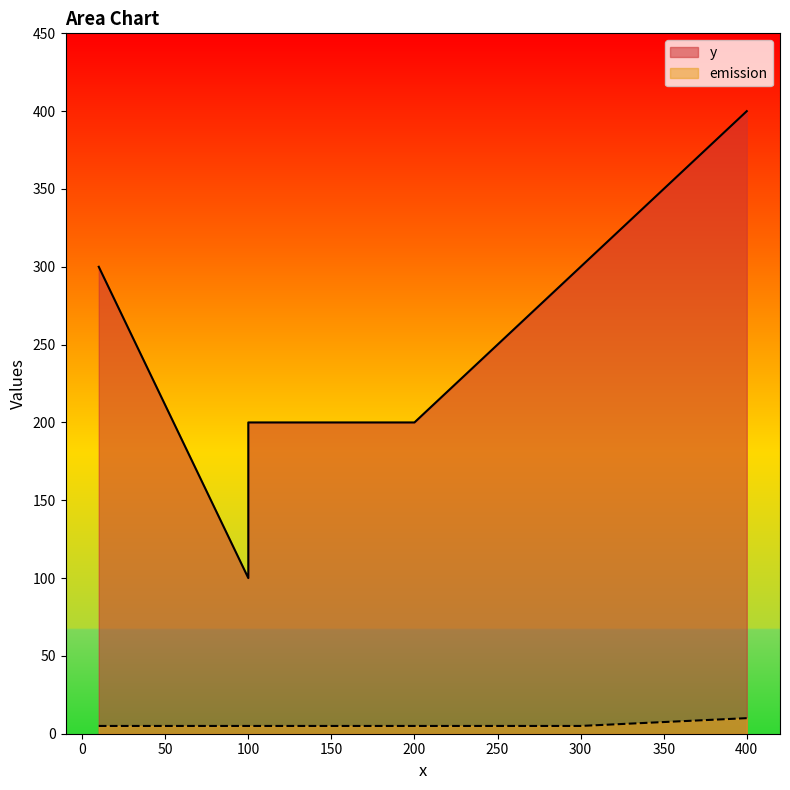

True or false: emission and y intersect in this chart.

False